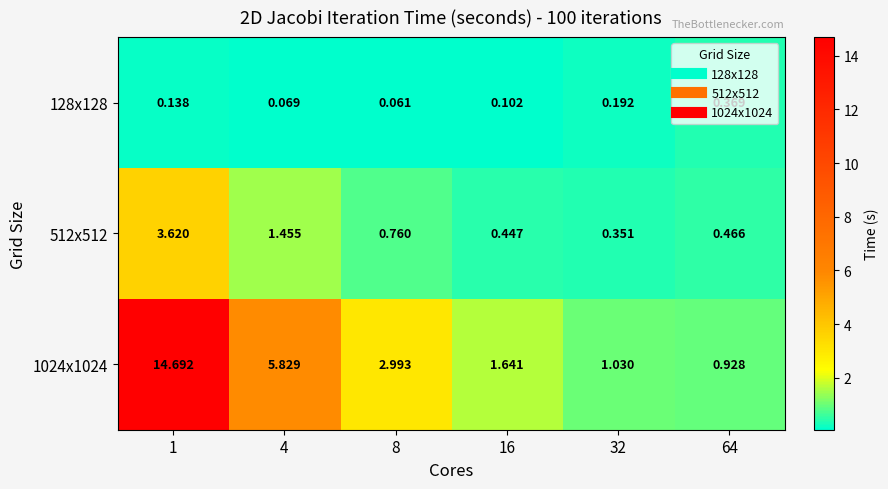

Reading right to left, list all the values displayed in this chart.

128x128: 64=0.4	32=0.2	16=0.1	8=0.1	4=0.1	1=0.1
512x512: 64=0.5	32=0.4	16=0.4	8=0.8	4=1.5	1=3.6
1024x1024: 64=0.9	32=1.0	16=1.6	8=3.0	4=5.8	1=14.7